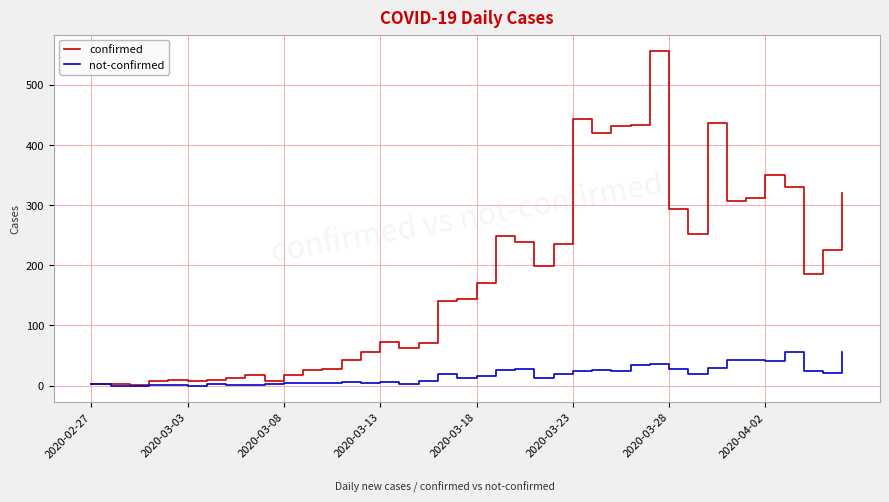

What is the highest value of the not-confirmed series?

56